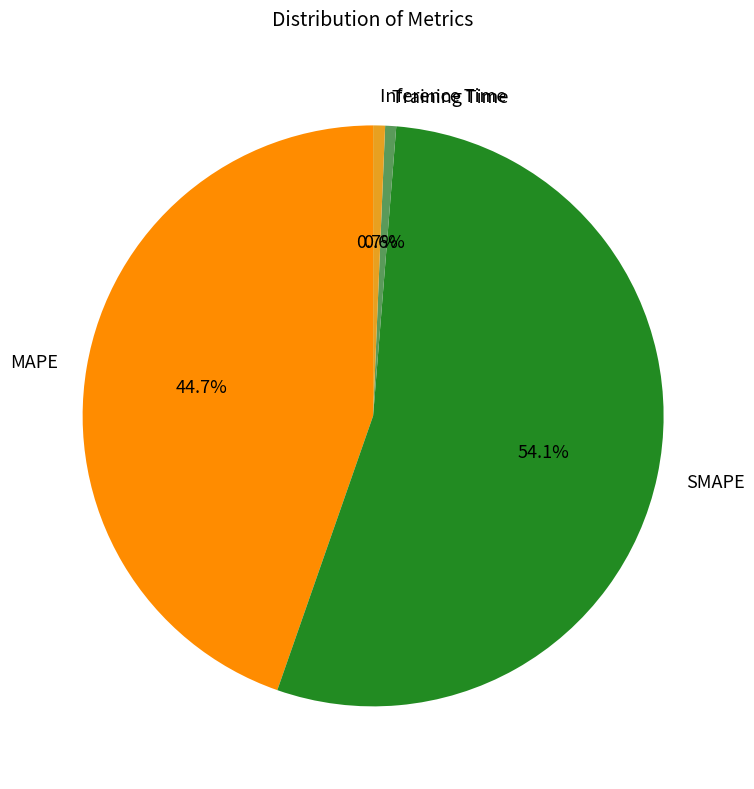

To the nearest percent, what is the difference between the MAPE and SMAPE slice percentages?

9%